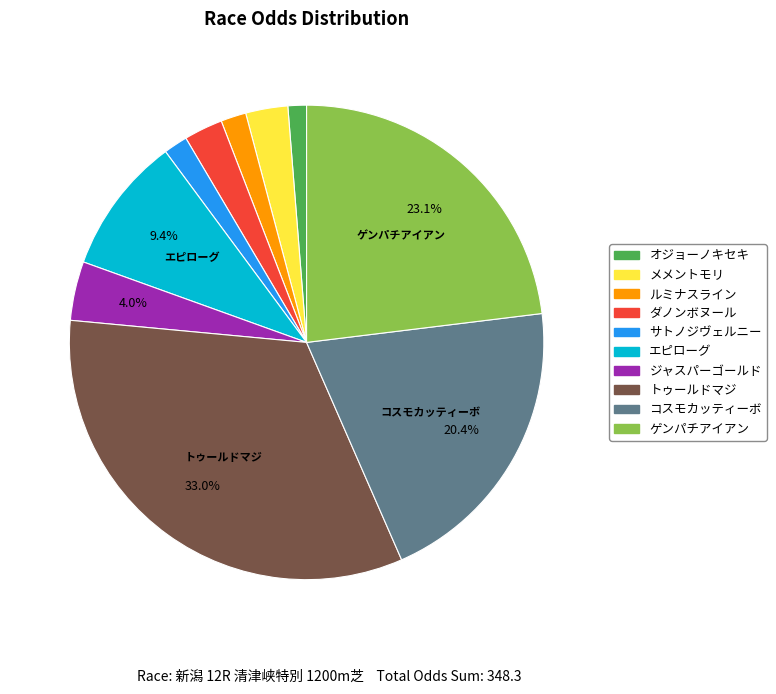

What portion of the pie excludes エピローグ?

90.6%